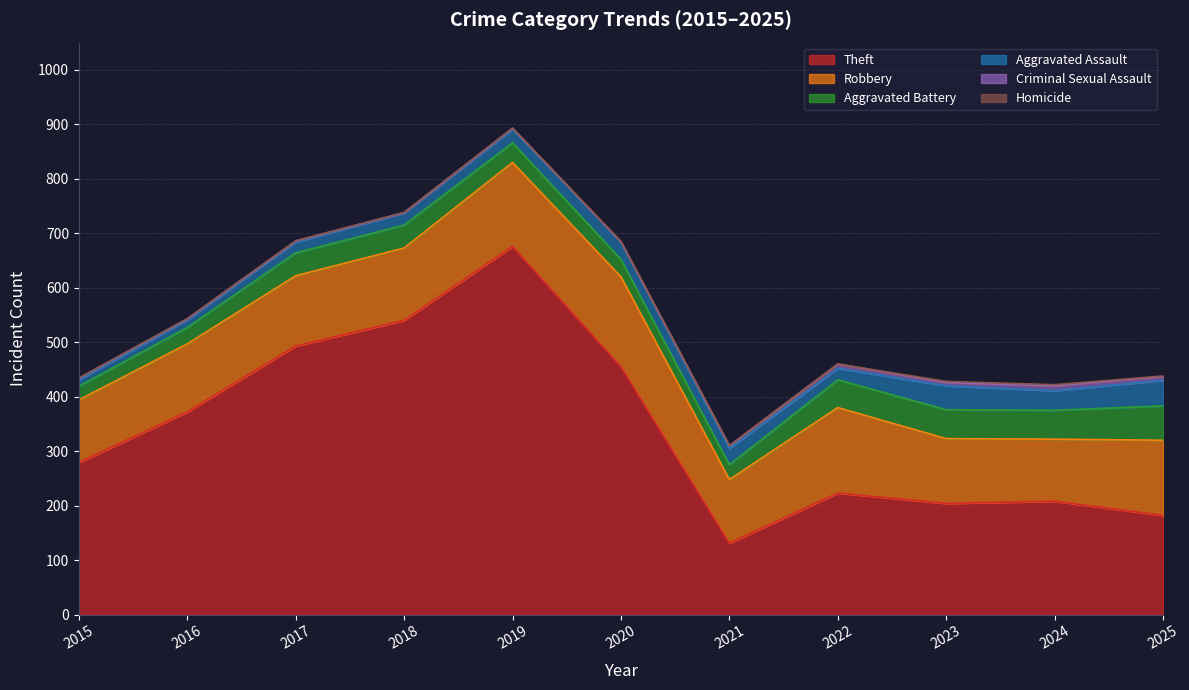

What is the value of the Robbery point at the 8th from the left?

157